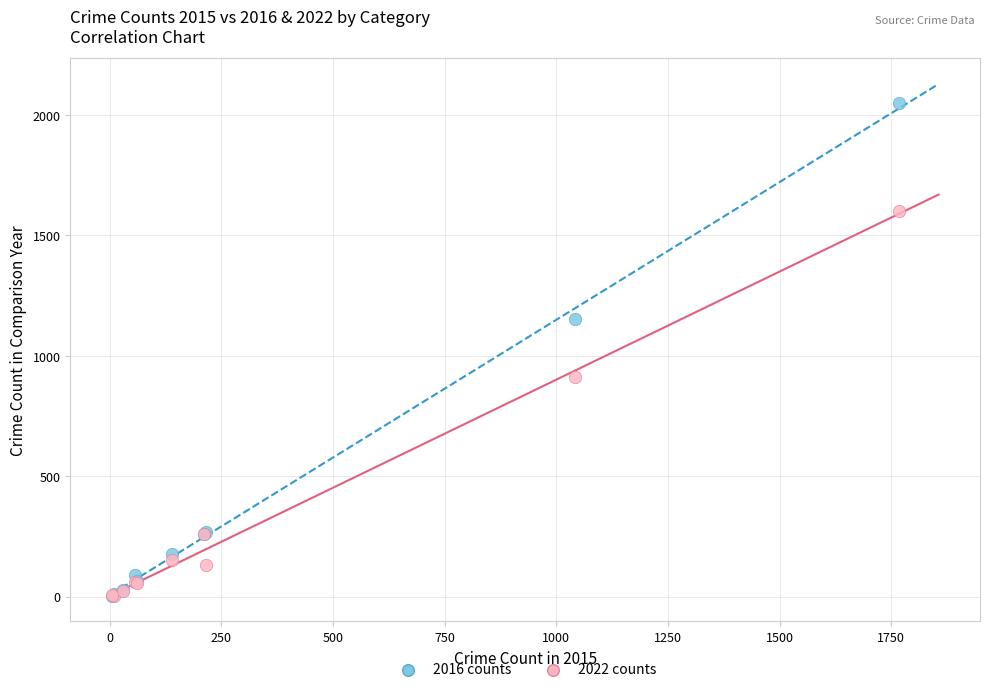

In the 2022 counts series, what Y value is closest to 802?

913